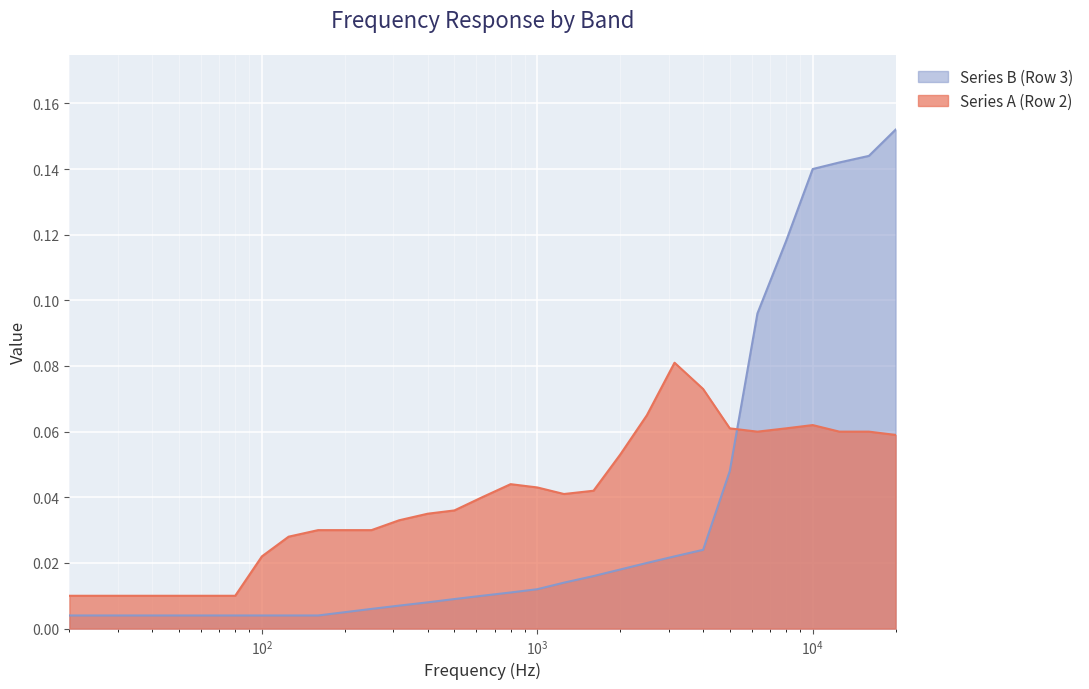

How many interior local valleys does the Series A (Row 2) series have?

2